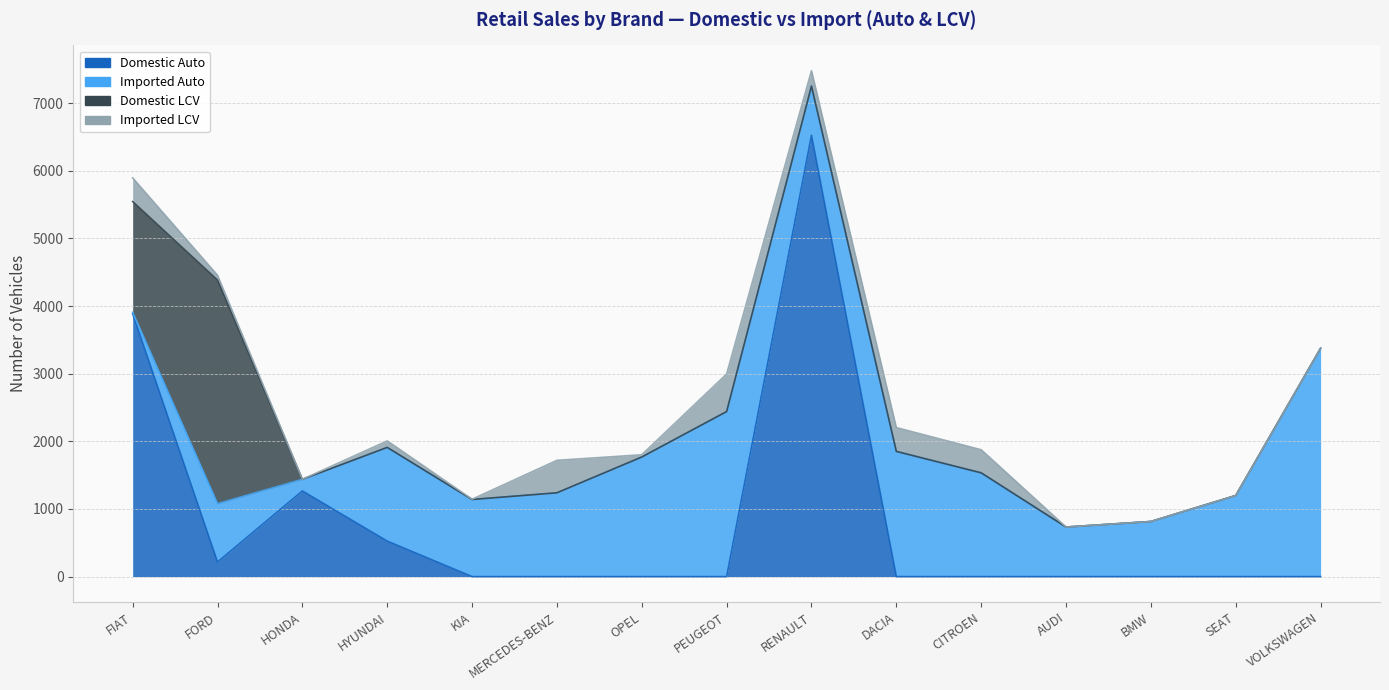

True or false: Imported LCV and Domestic LCV cross at least once.

False